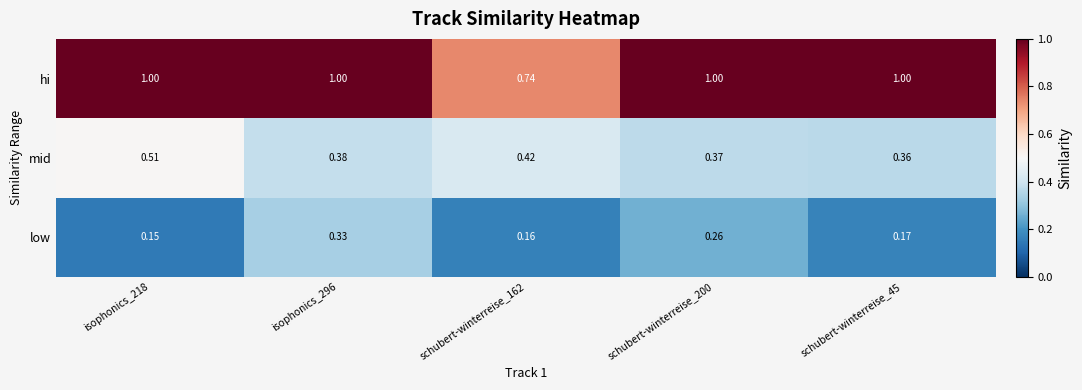

Is the value of mid at schubert-winterreise_162 greater than the value of hi at schubert-winterreise_200?

No